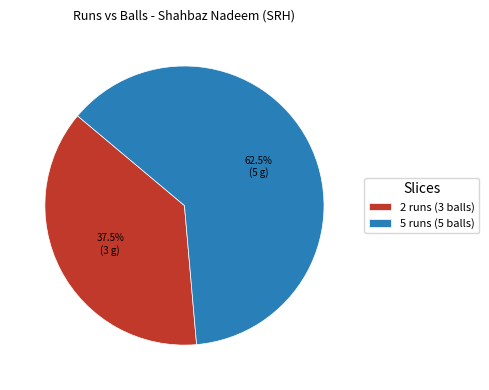

What is the total percentage of 2 runs (3 balls) and 5 runs (5 balls)?

100.0%